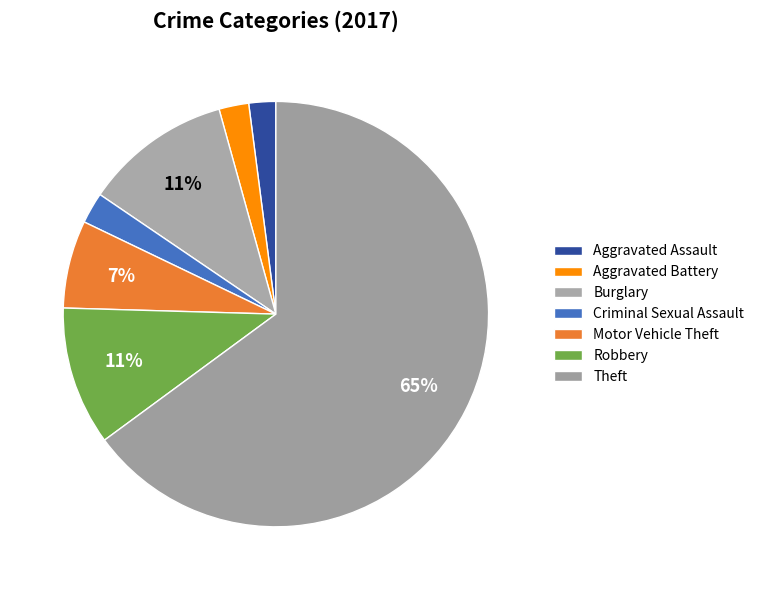

Is the sum of Robbery and Motor Vehicle Theft greater than half?

No